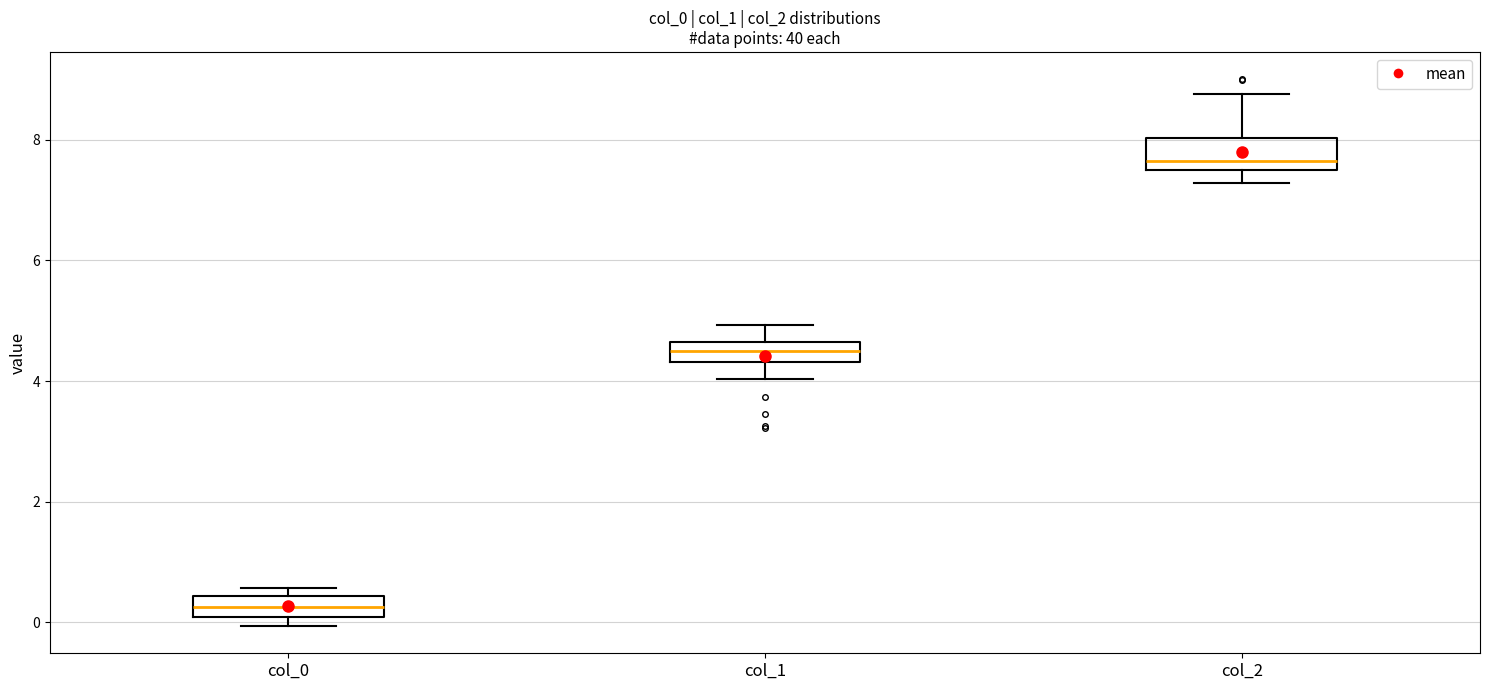

Which box's median line is the lowest?

col_0